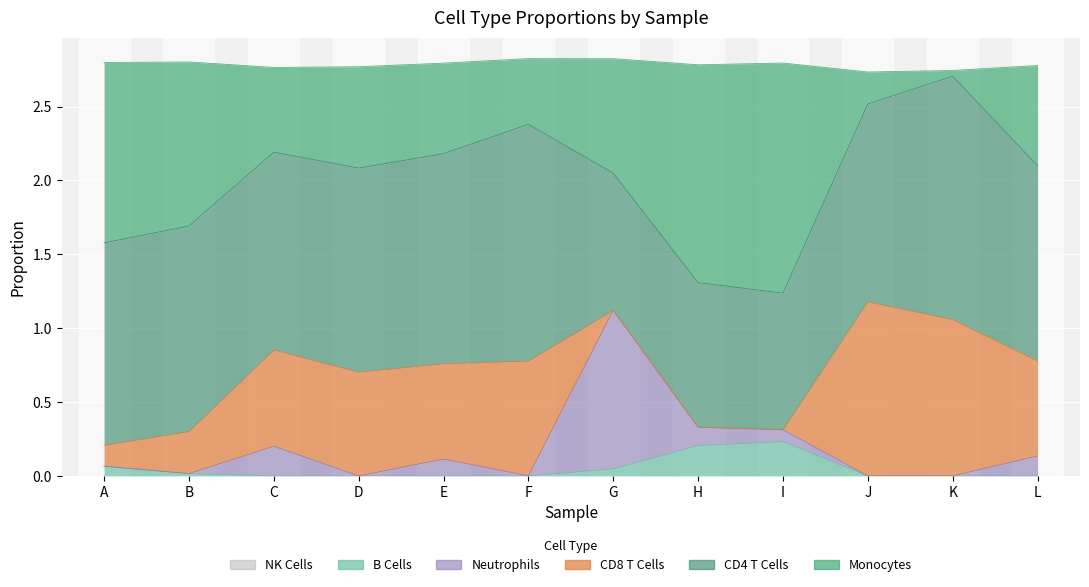

Between which two adjacent categories do Neutrophils and CD8 T Cells first intersect?

F and G